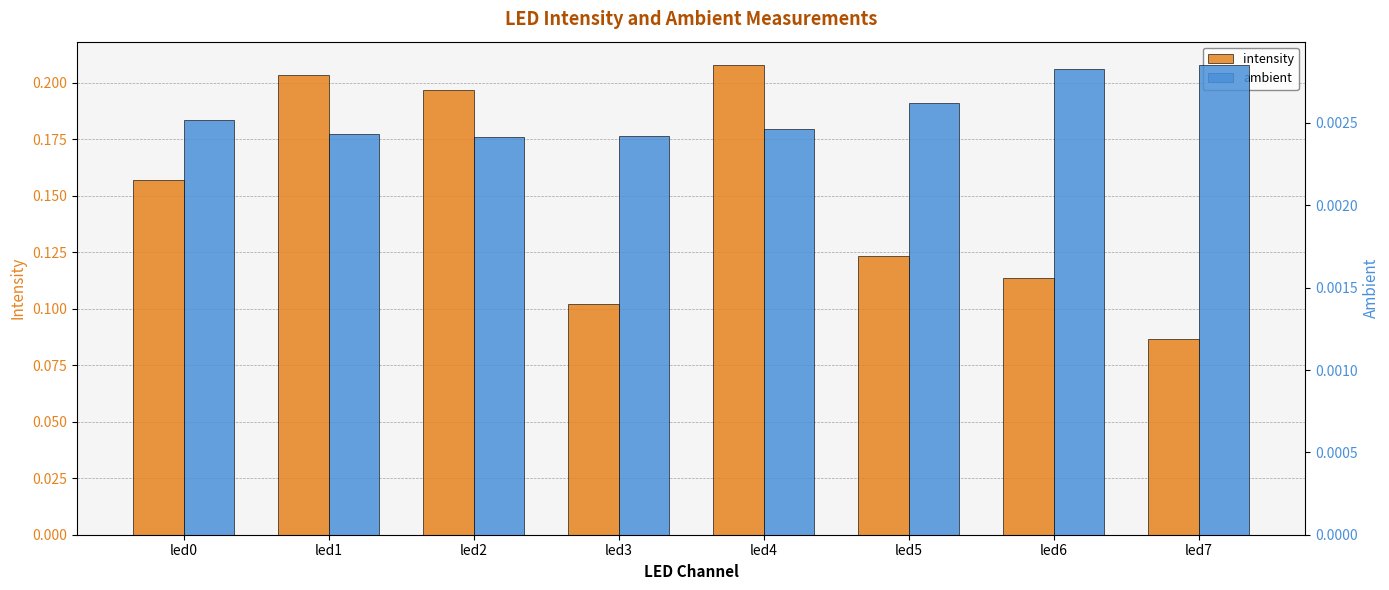

Which series has the largest range (max minus min)?

intensity